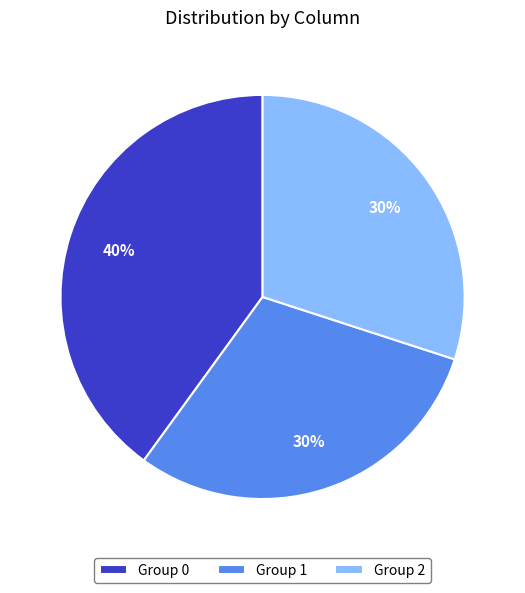

Count the number of slices in the pie.

3